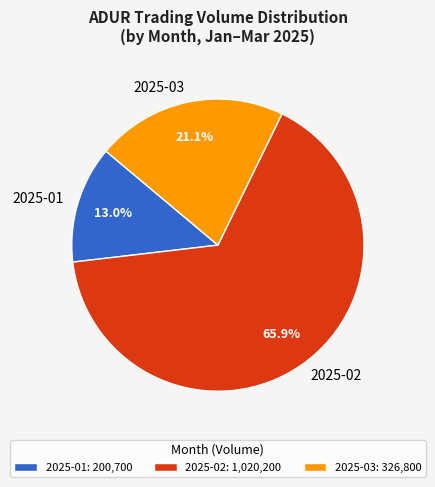

Which has a higher value, 2025-03 or 2025-02?

2025-02